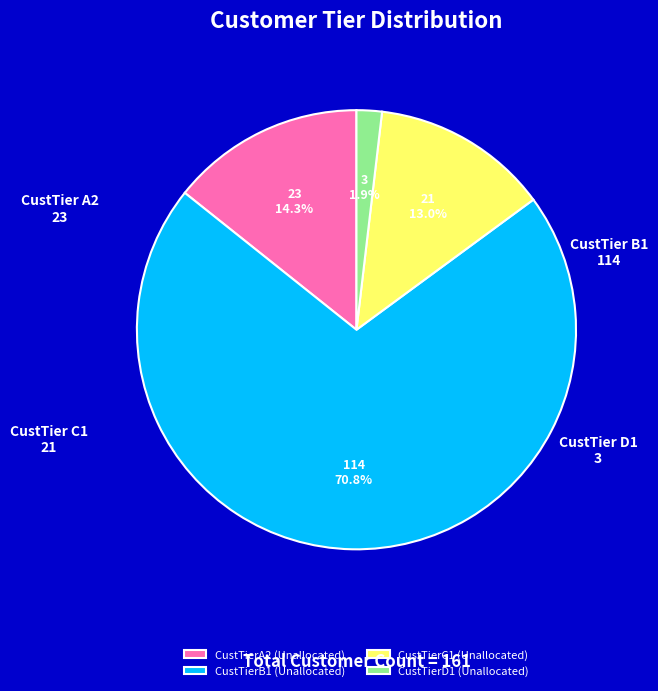

To the nearest percent, what is the combined percentage of CustTierA2 (Unallocated) and CustTierD1 (Unallocated)?

16%